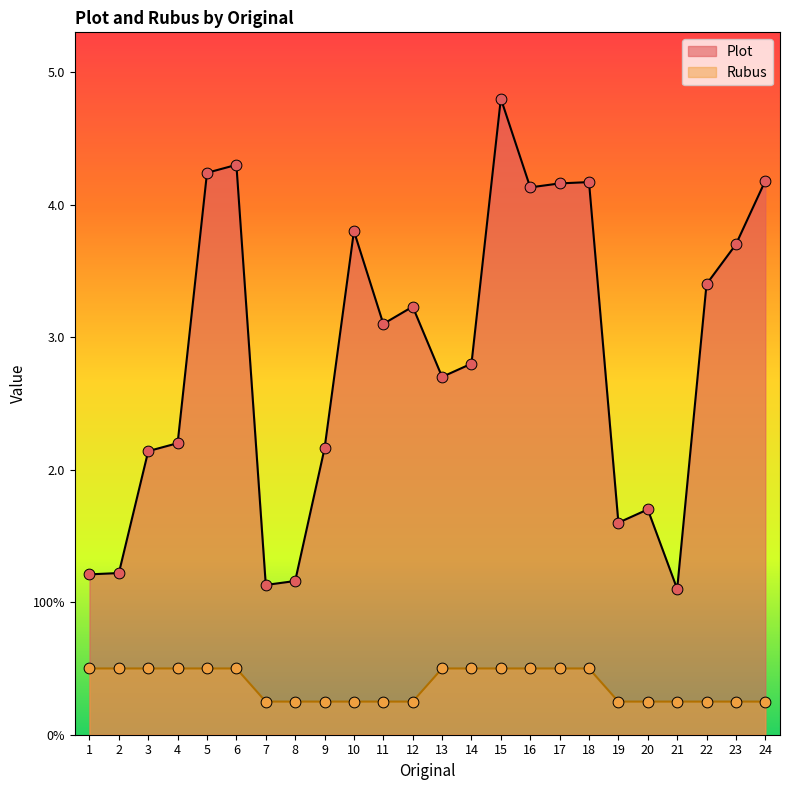

At which category is the sum across all series the highest?

15